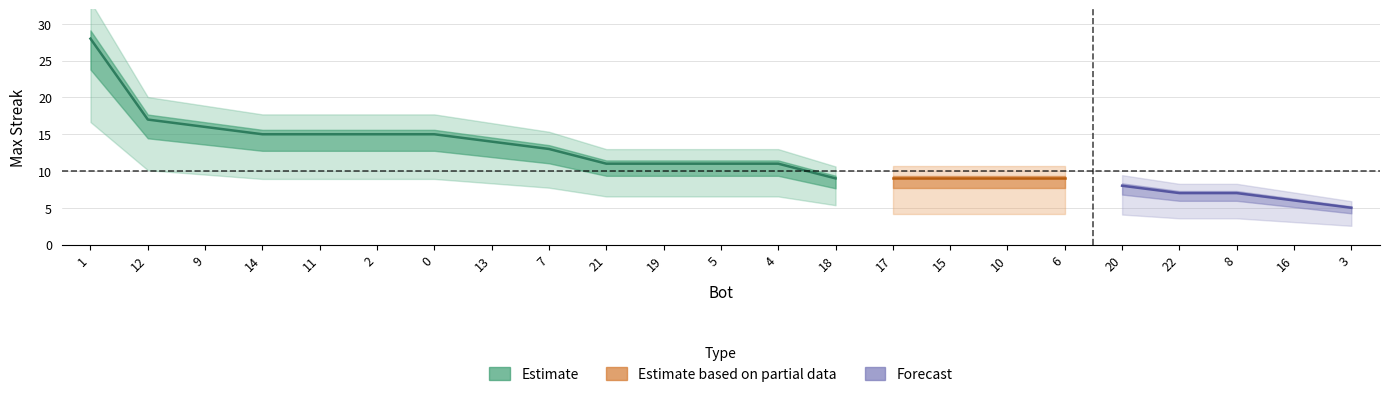

What is the sum of the values at 20 and 7?

21